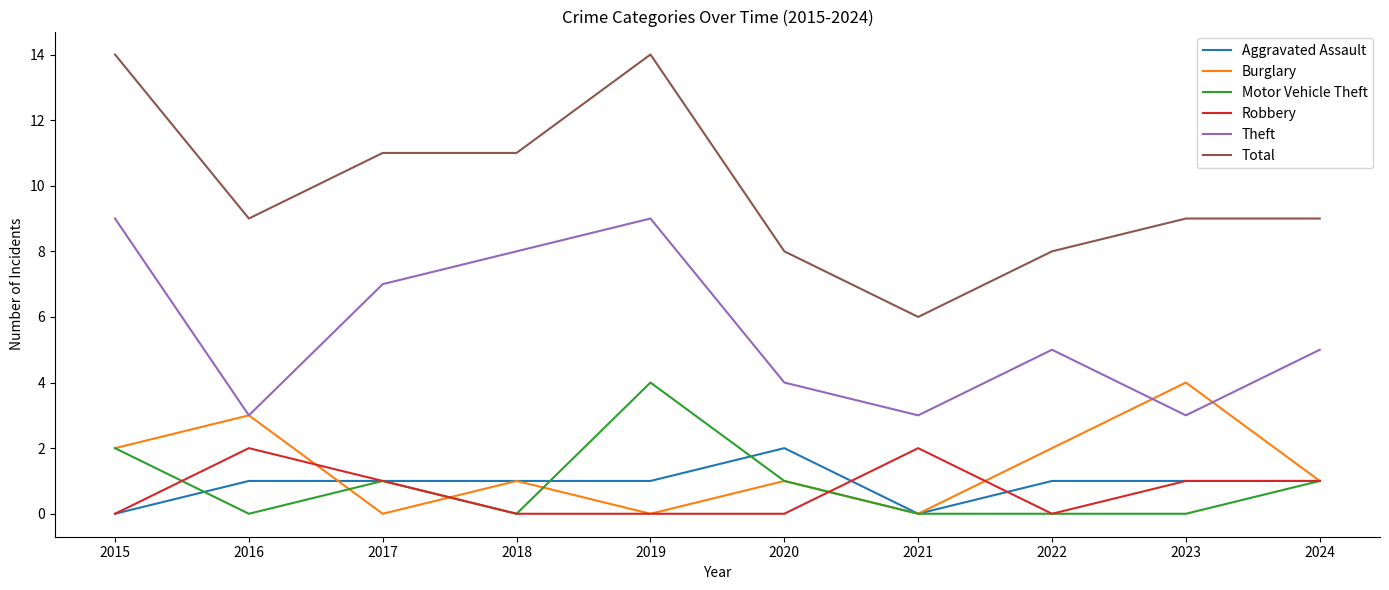

How many categories are shown in the chart?

10